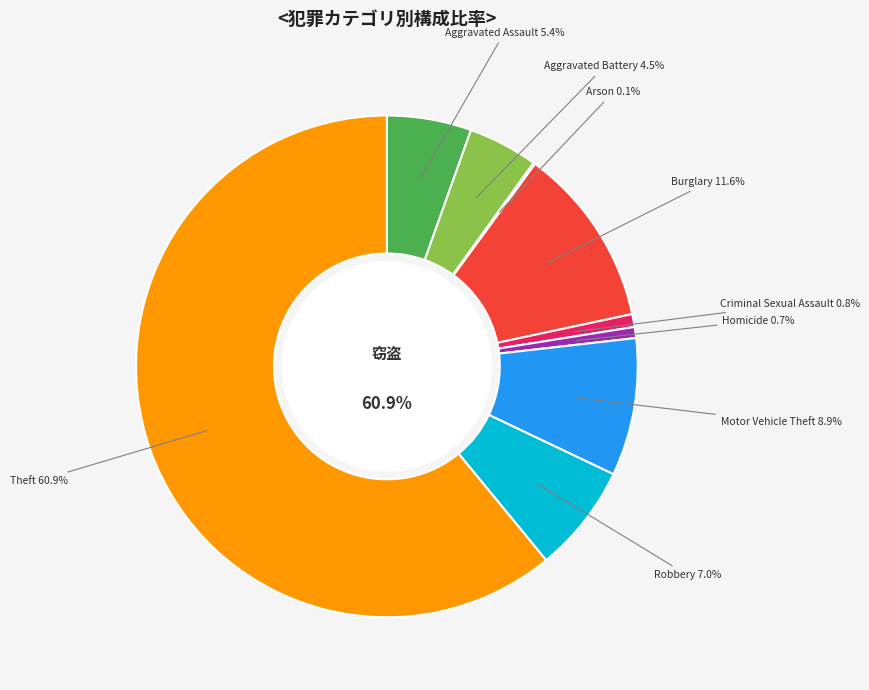

Count the number of slices in the pie.

9